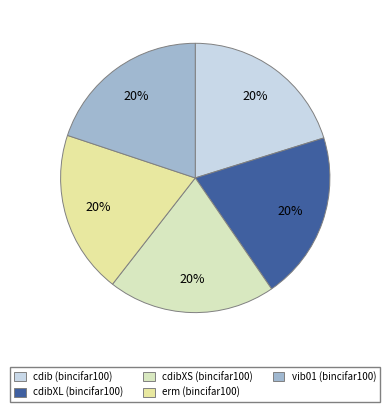

Combined, do vib01 (bincifar100) and cdibXS (bincifar100) account for over 50%?

No